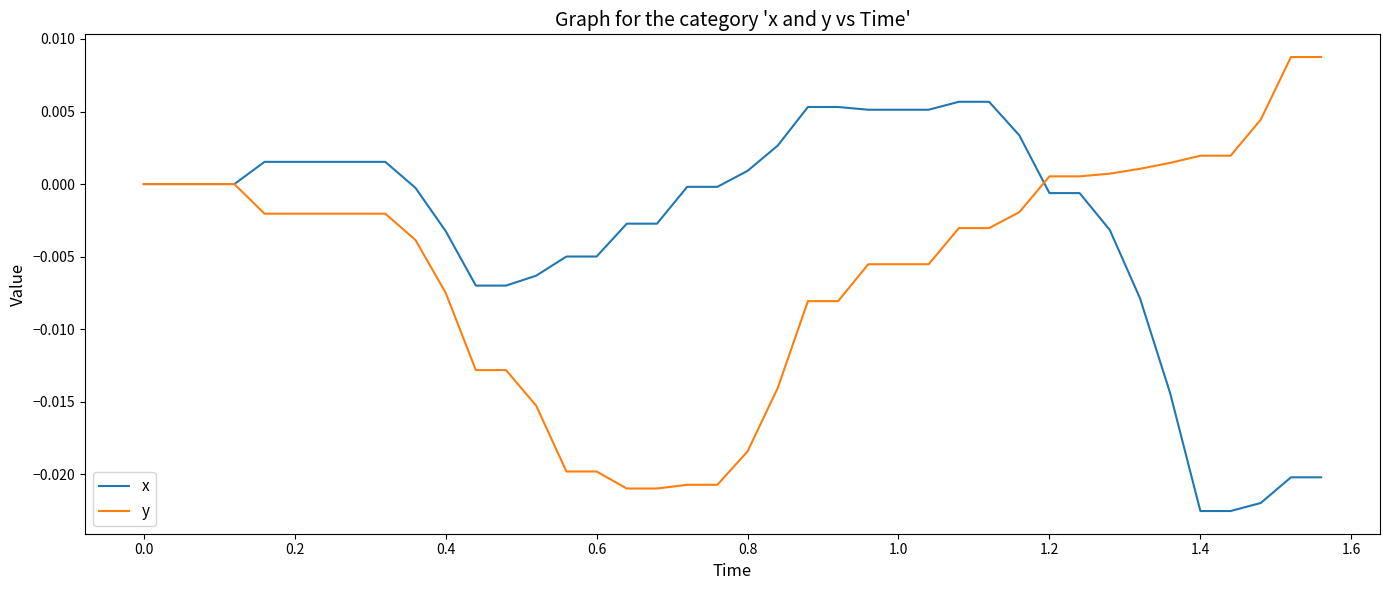

Which series has the largest total across all categories?

x